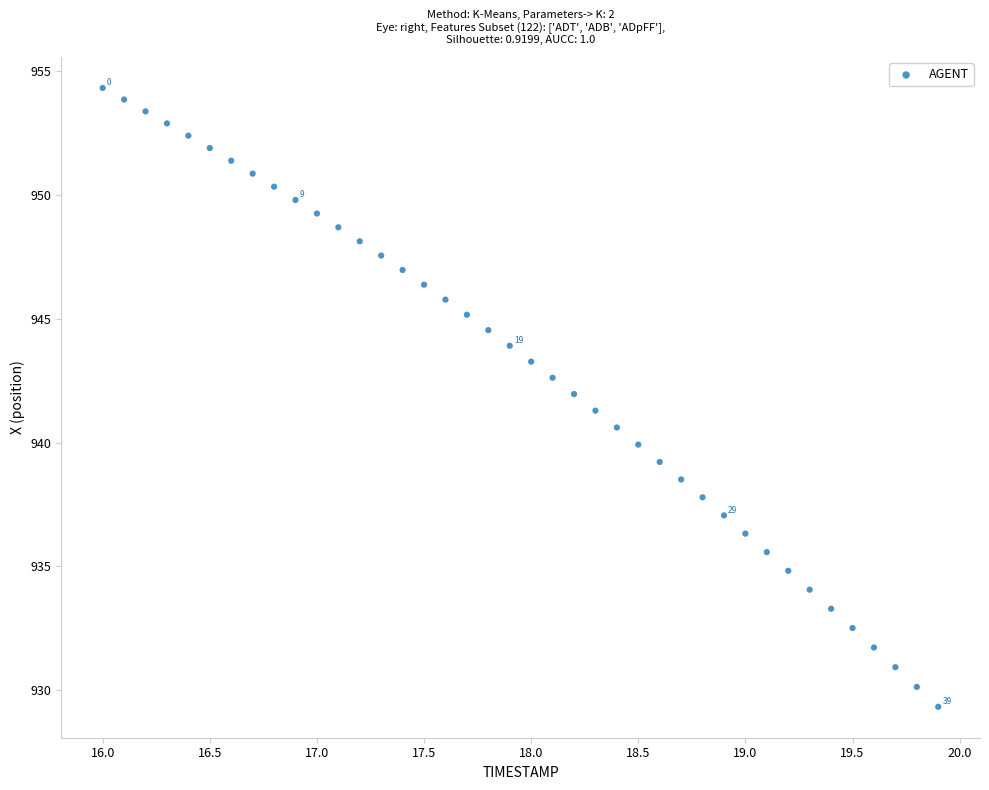

What is the range of X values (max minus min)?

3.9